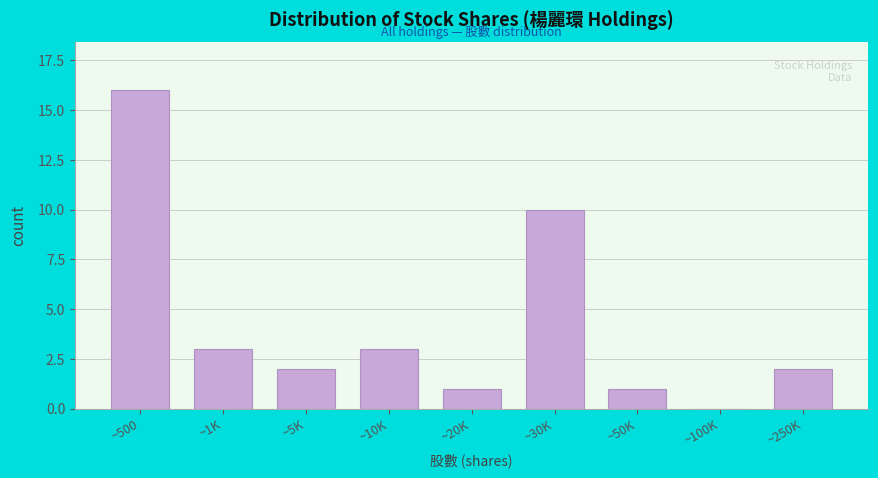

Reading left to right, list all the values displayed in this chart.

~500=16	~1K=3	~5K=2	~10K=3	~20K=1	~30K=10	~50K=1	~100K=0	~250K=2